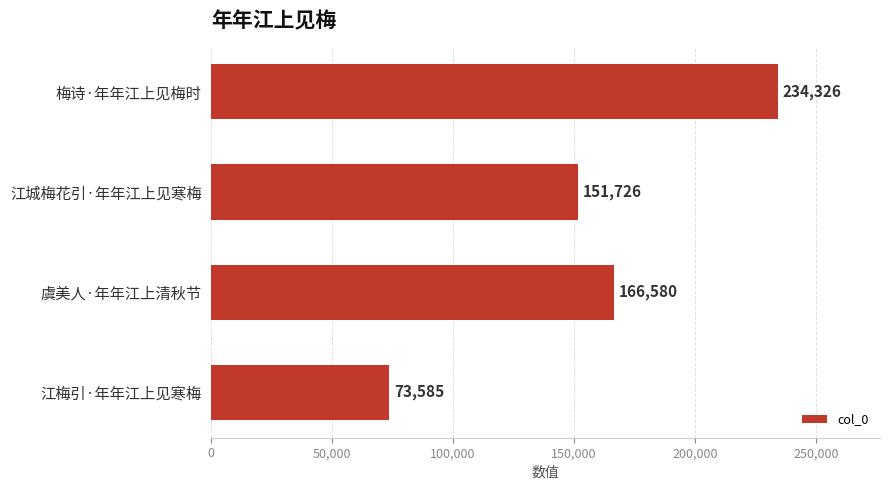

Between 梅诗·年年江上见梅时 and 江城梅花引·年年江上见寒梅, which is larger?

梅诗·年年江上见梅时